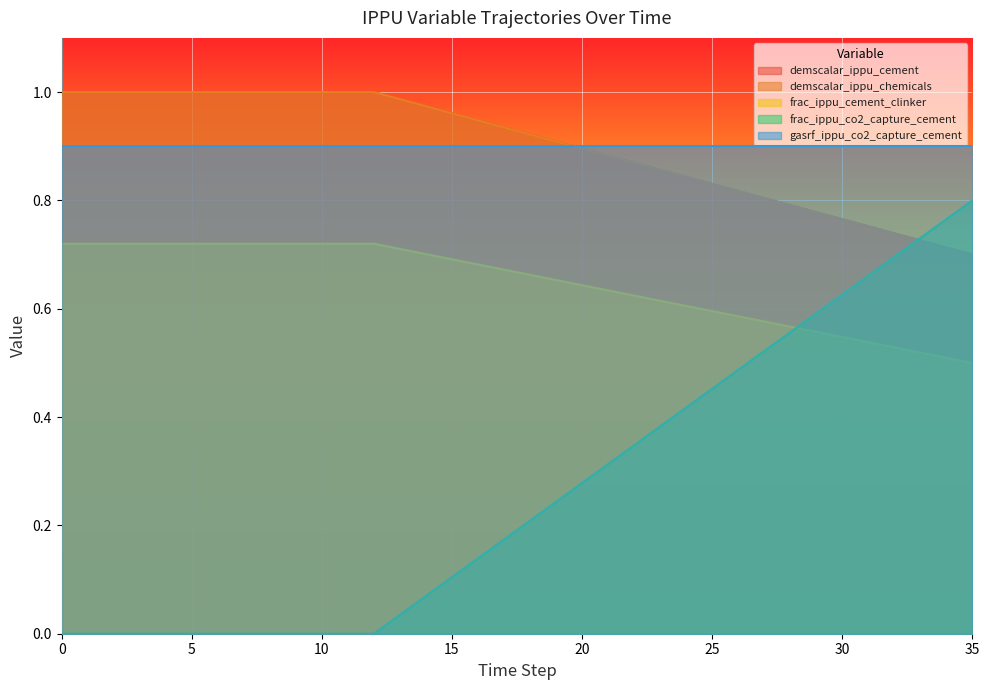

Which series changed the most between 21 and 32?

frac_ippu_co2_capture_cement